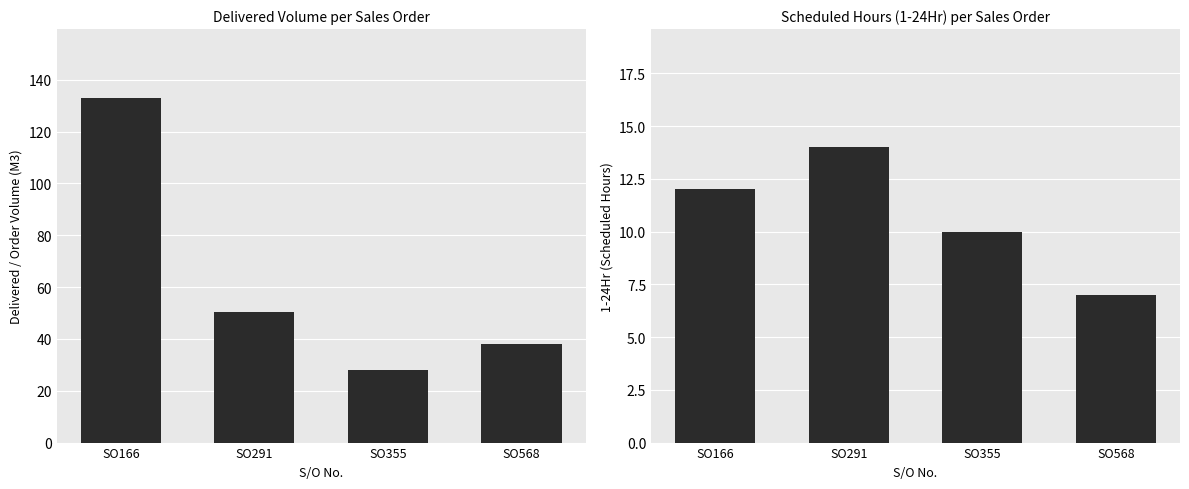

What is the difference between the highest and lowest values at SO568?

31.0